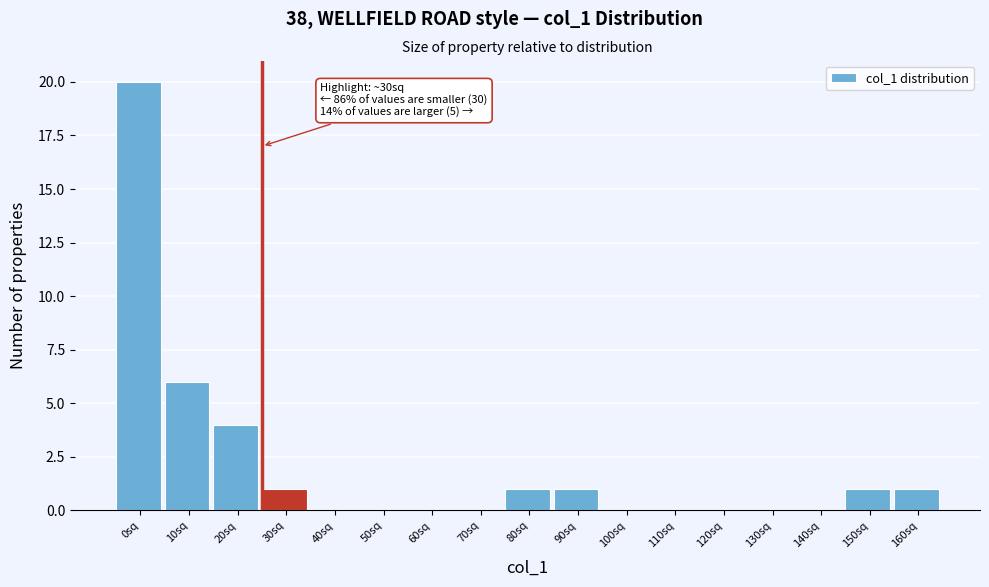

Reading left to right, transcribe all the data shown in this chart.

0sq=20	10sq=6	20sq=4	30sq=1	40sq=0	50sq=0	60sq=0	70sq=0	80sq=1	90sq=1	100sq=0	110sq=0	120sq=0	130sq=0	140sq=0	150sq=1	160sq=1